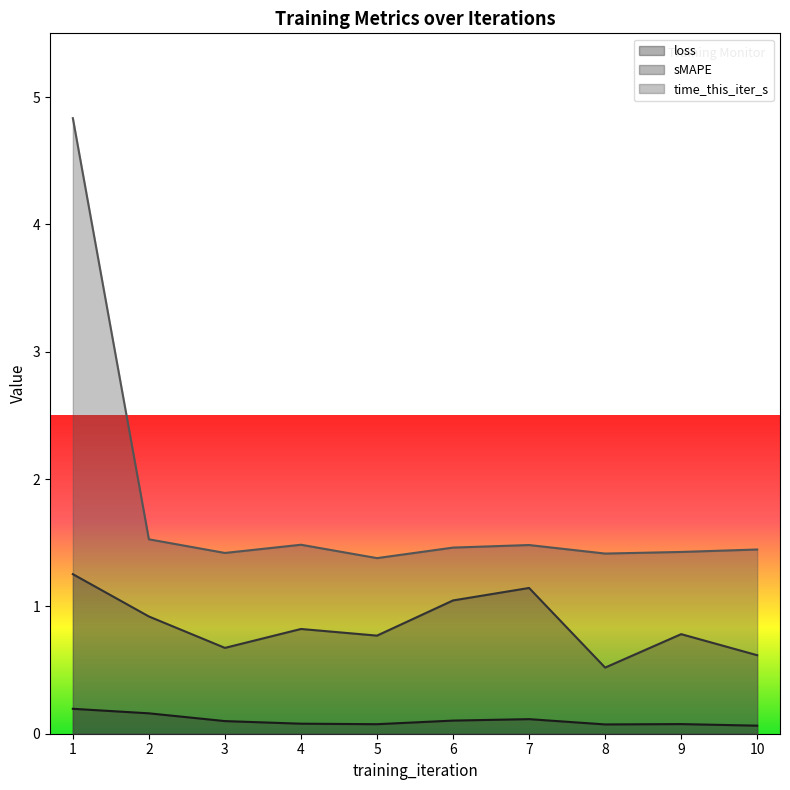

True or false: sMAPE and time_this_iter_s cross at least once.

False